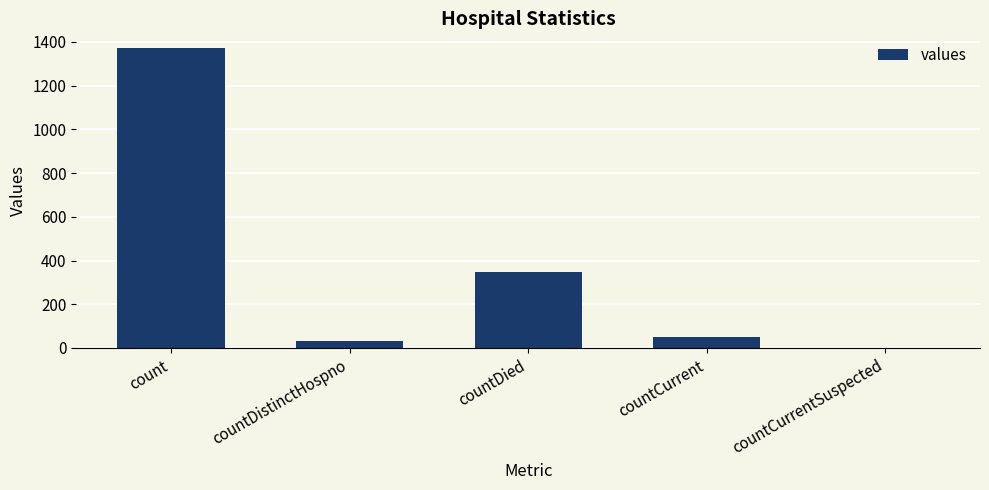

What value does the data have at countDied, to the nearest 50?

350